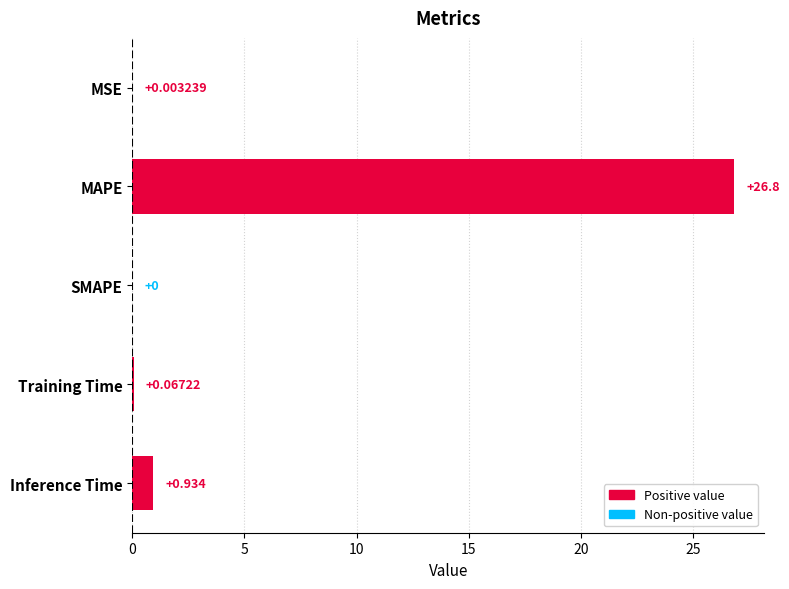

Which category has the highest value across all series?

MAPE